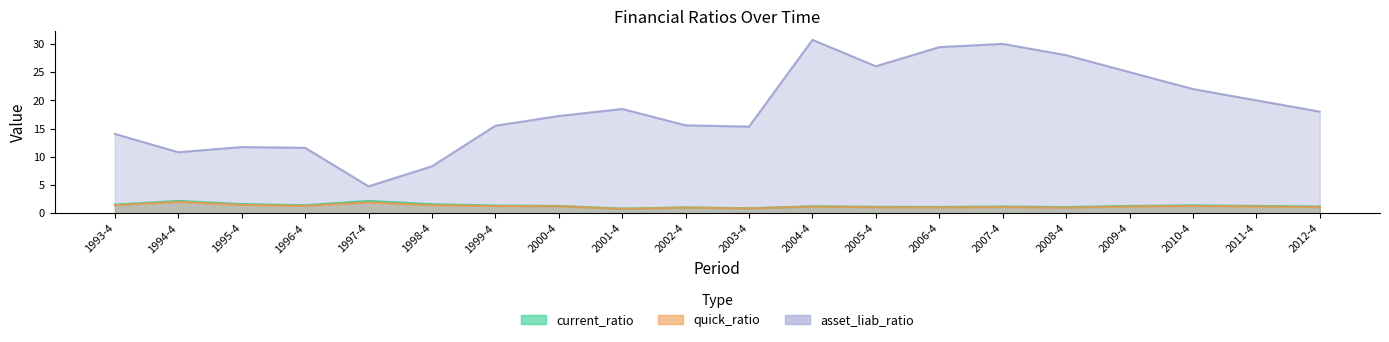

Is it true that quick_ratio equals 1.7 at 2008-4?

False